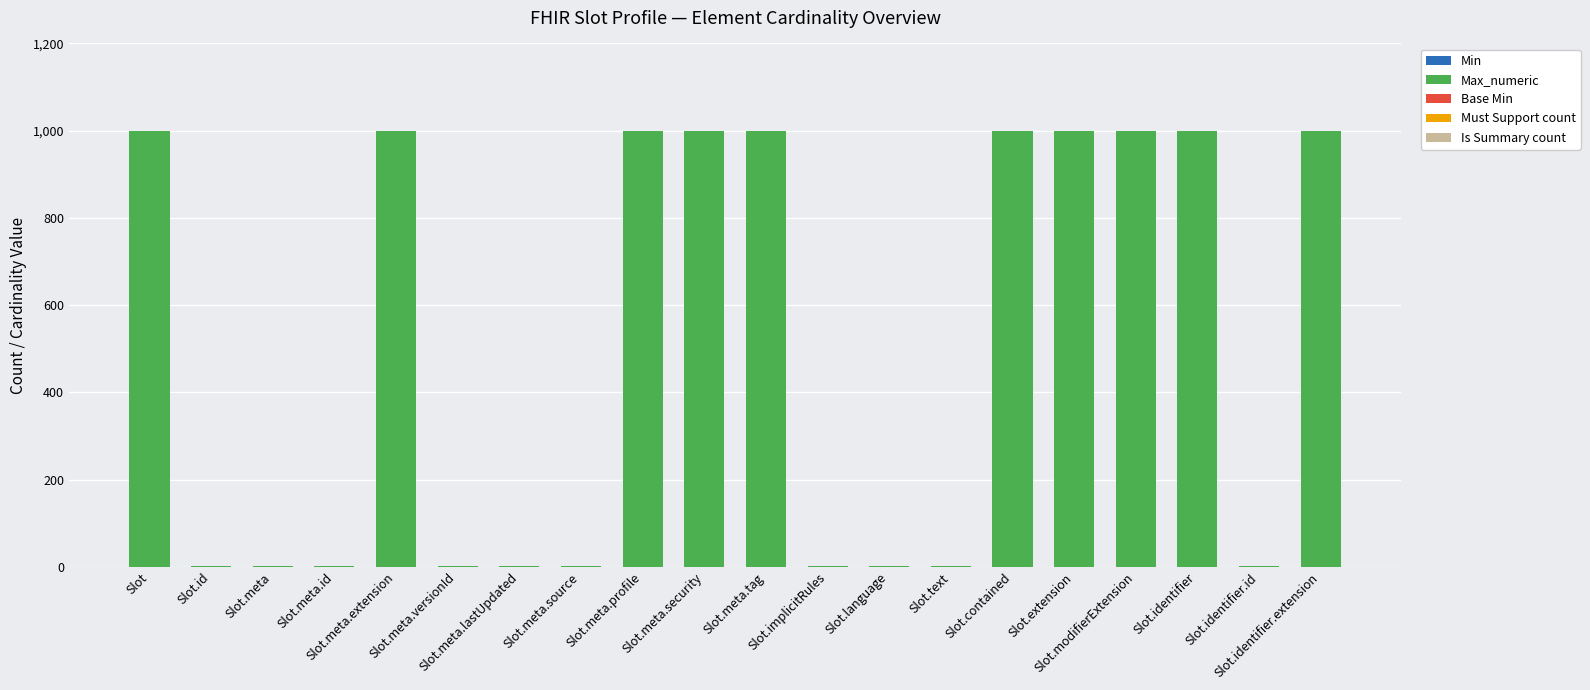

What is the maximum value for Max_numeric?

999